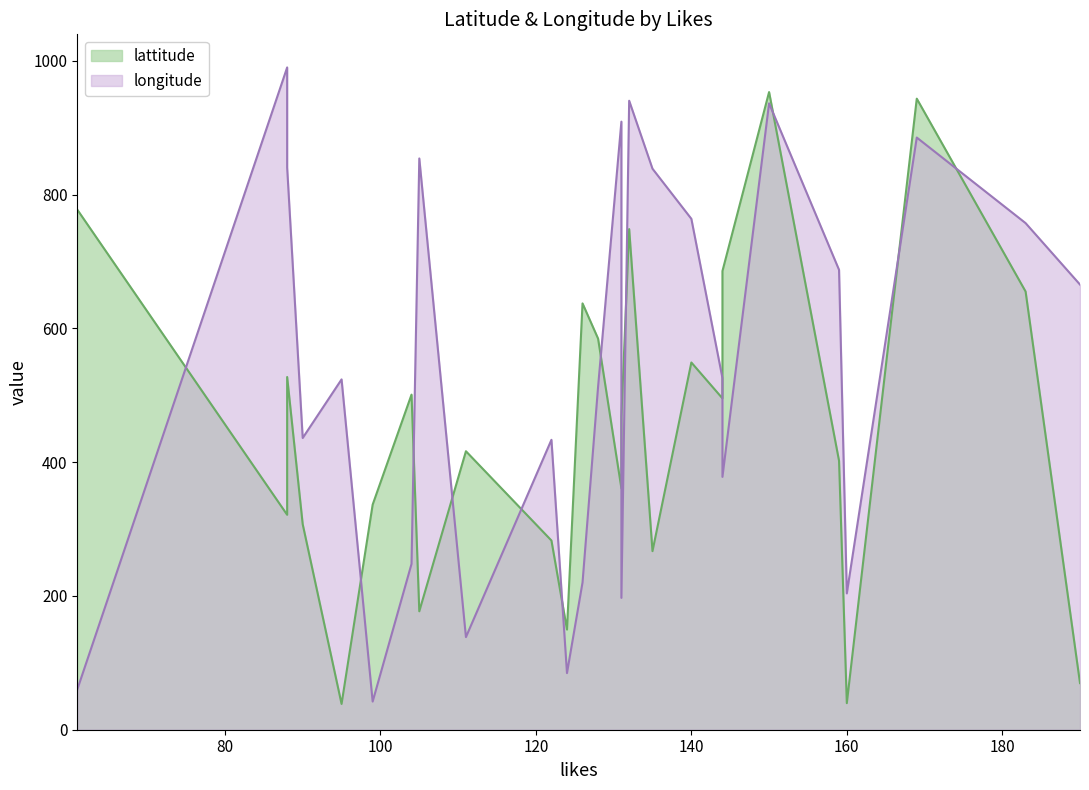

The longitude series shows 220.2 at 126. True or false?

True